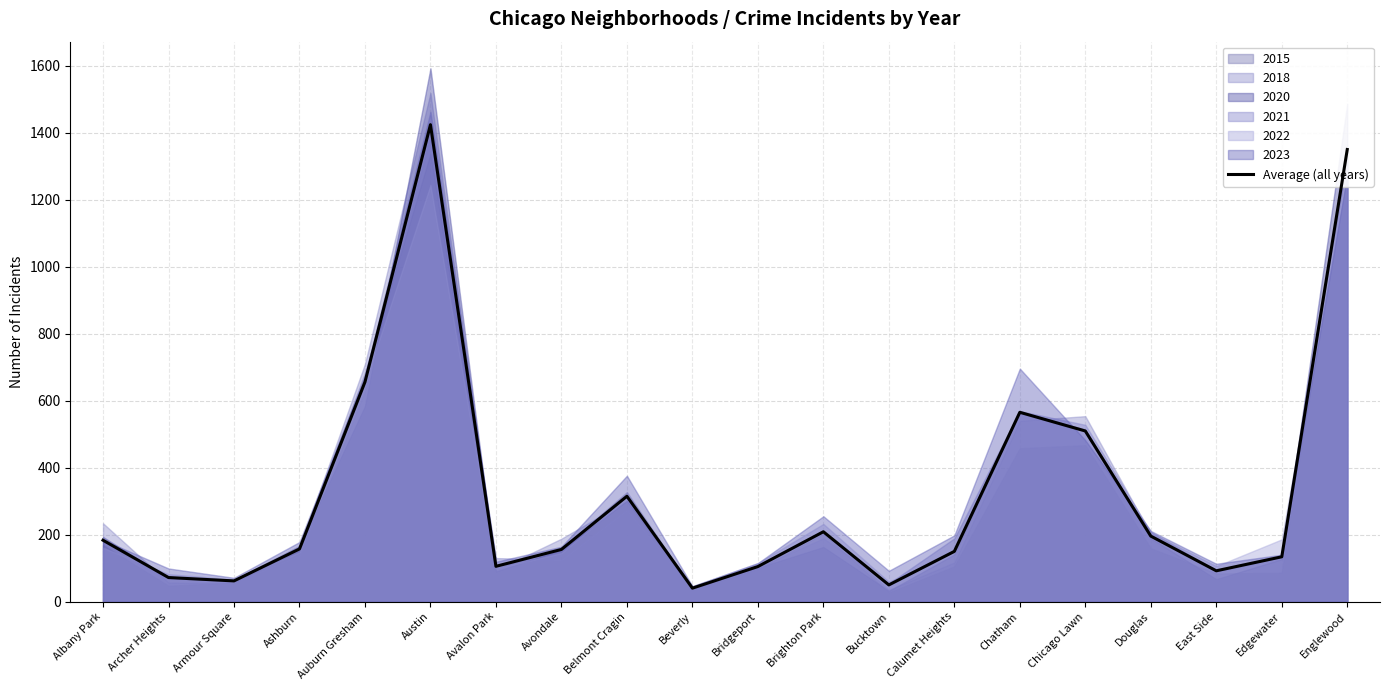

How many points are lower than both their immediate neighbors (excluding endpoints)?

5